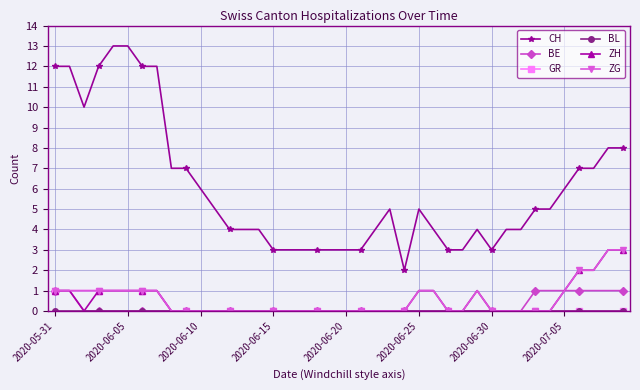

Which series has the widest spread of values?

CH